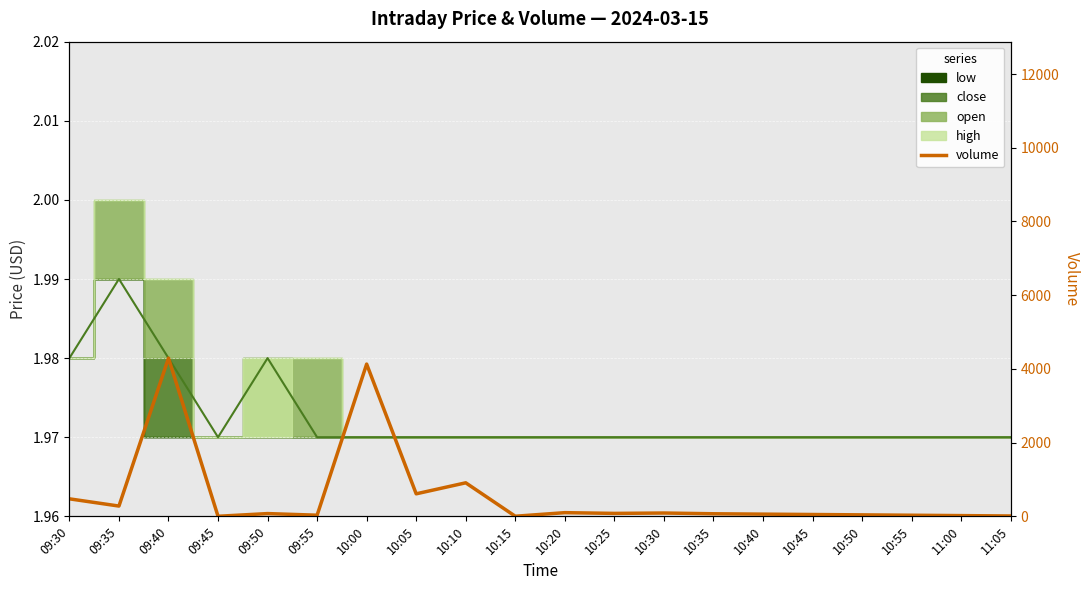

At which label is the value closest to 2147?

10:10